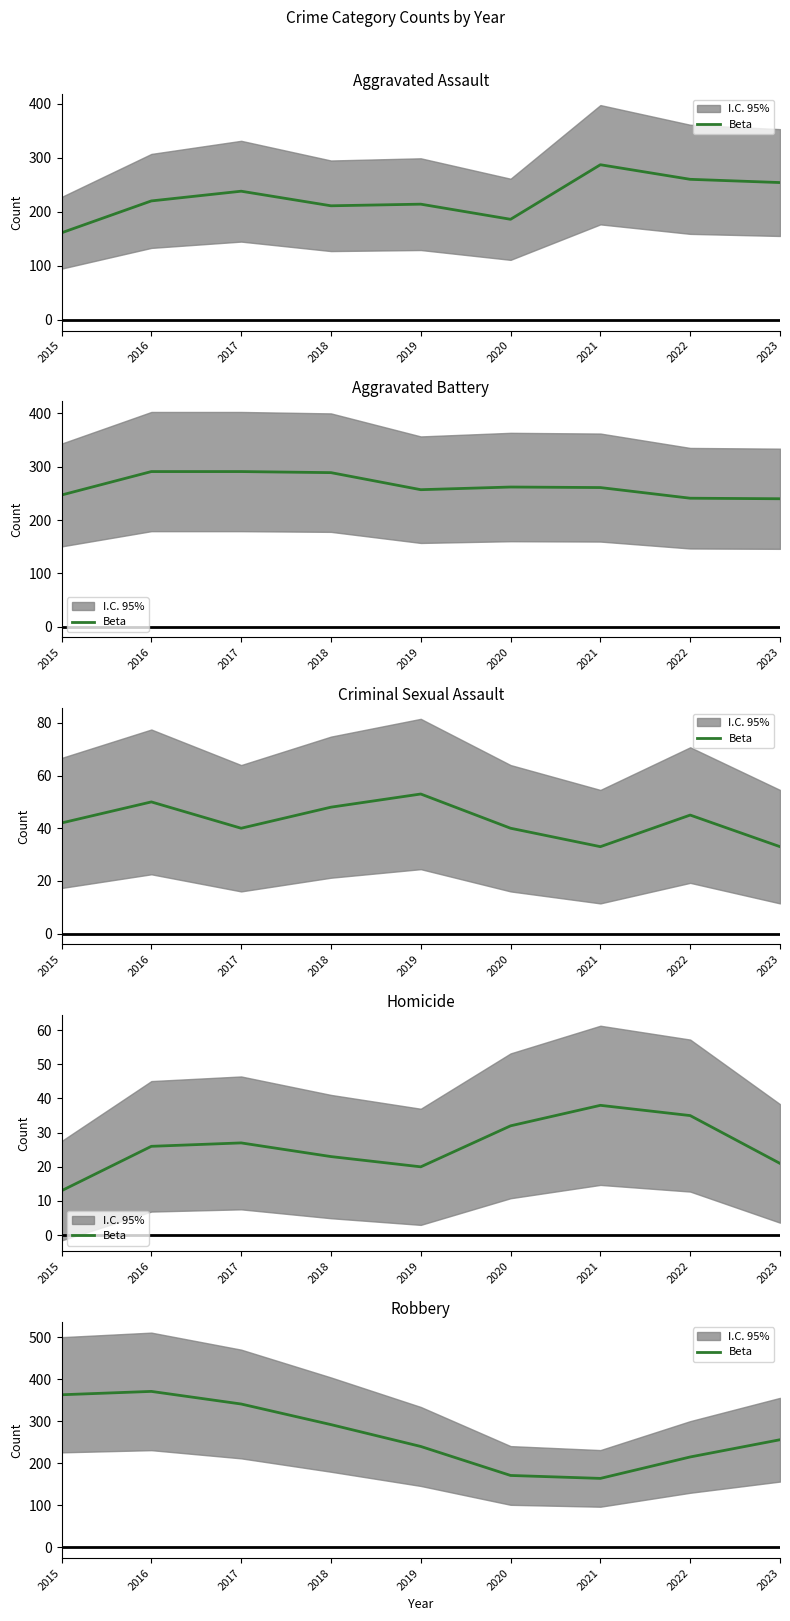

The value at 2021 is 254. True or false?

False